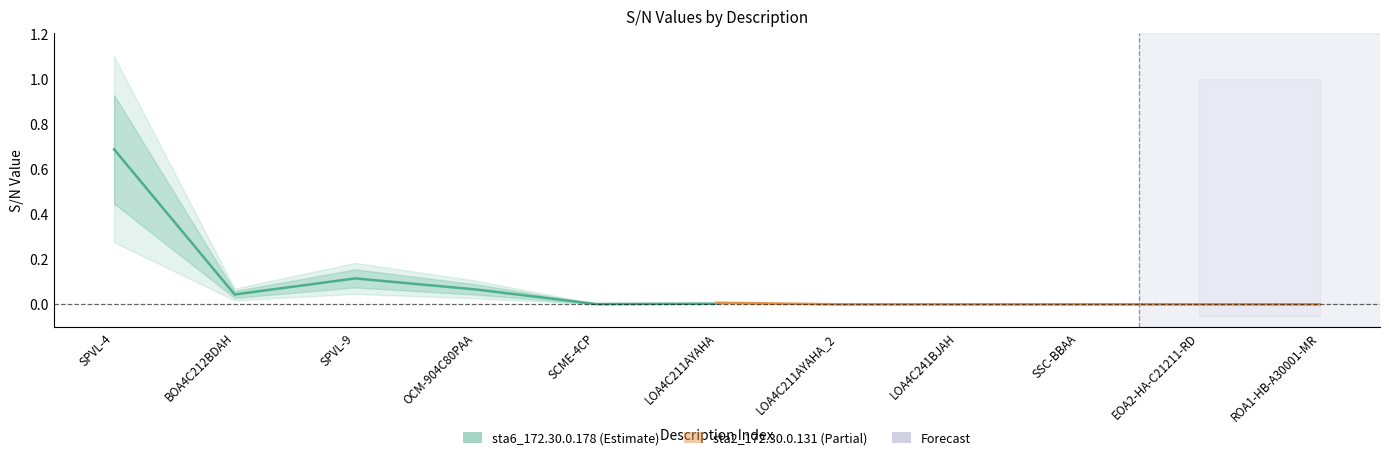

What is the difference between the highest and lowest values at SPVL-9?

0.1